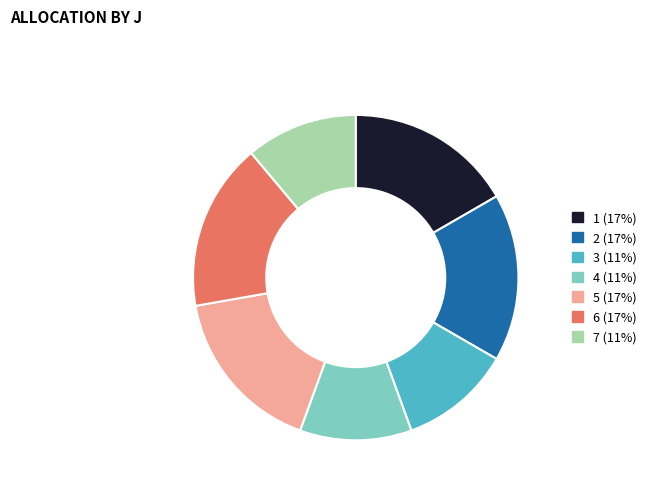

Do 2 and 3 together represent more than half of the pie?

No